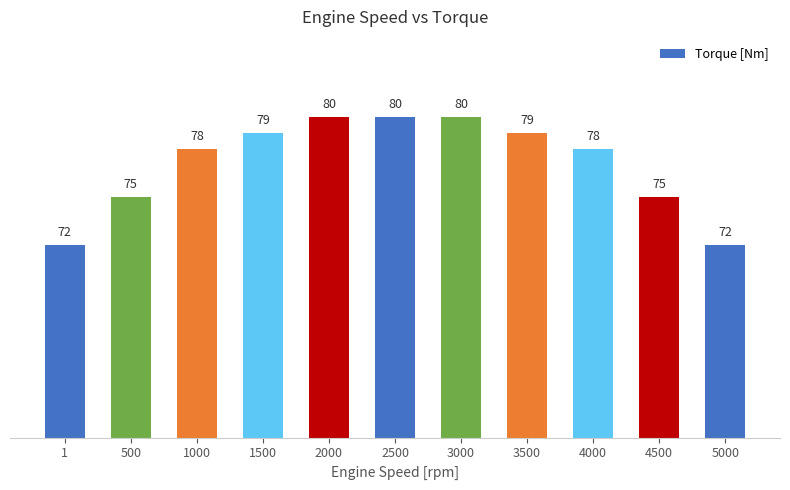

What is the smallest value displayed?

72